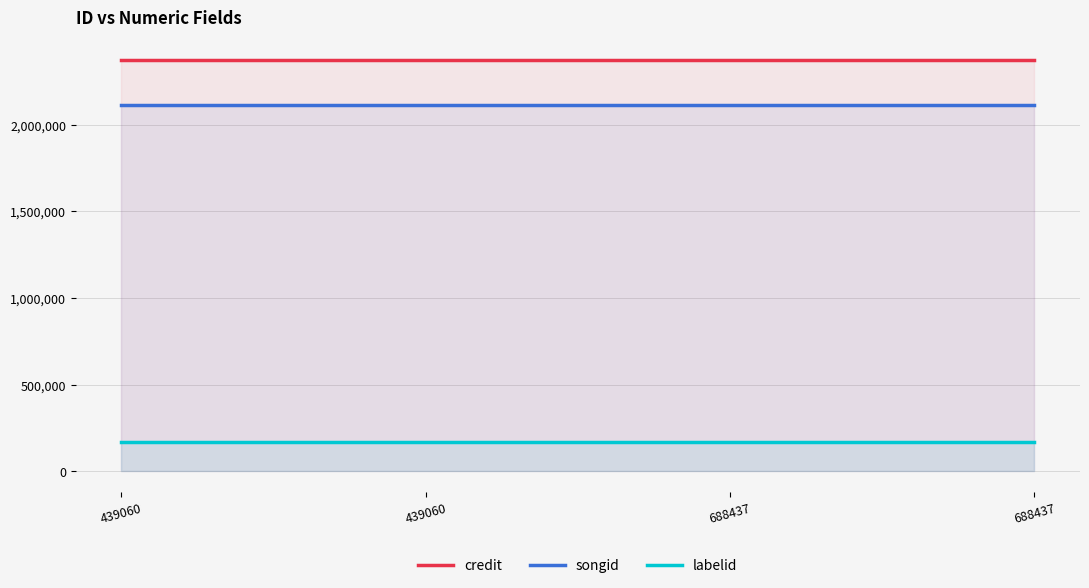

What are all the series names shown in the legend?

credit, songid, labelid